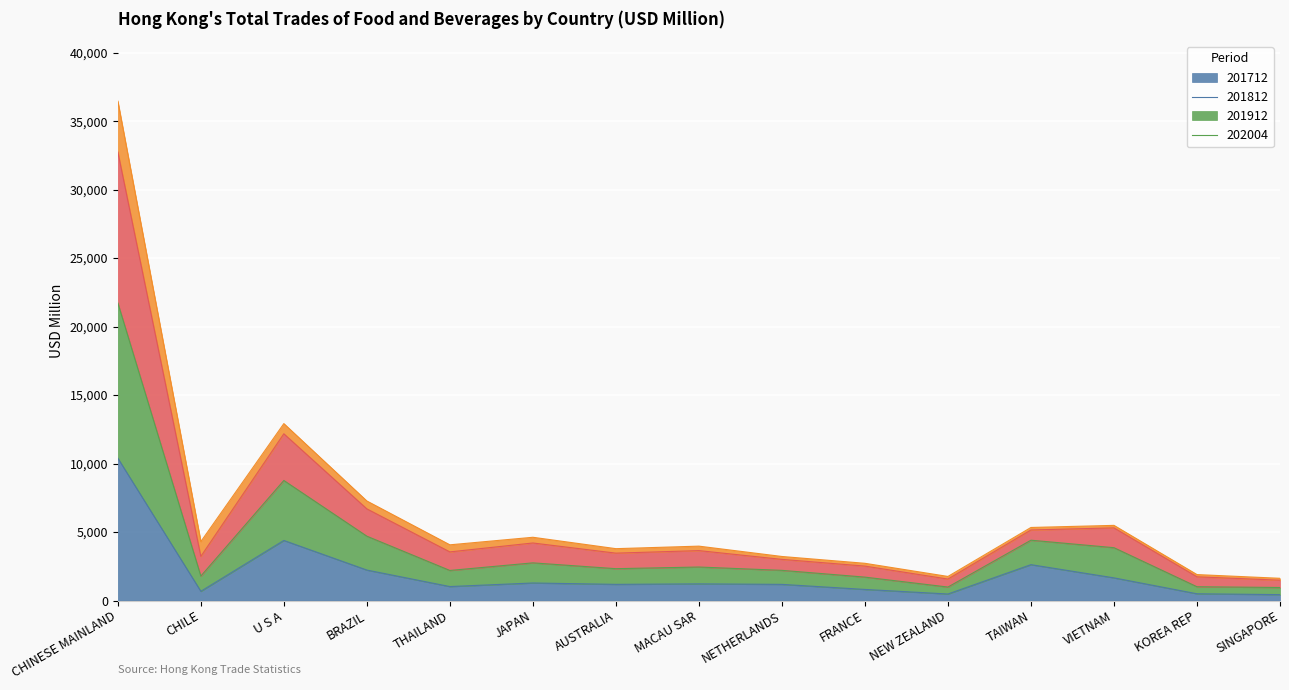

How many data points in 201712 are less than 1179?

7